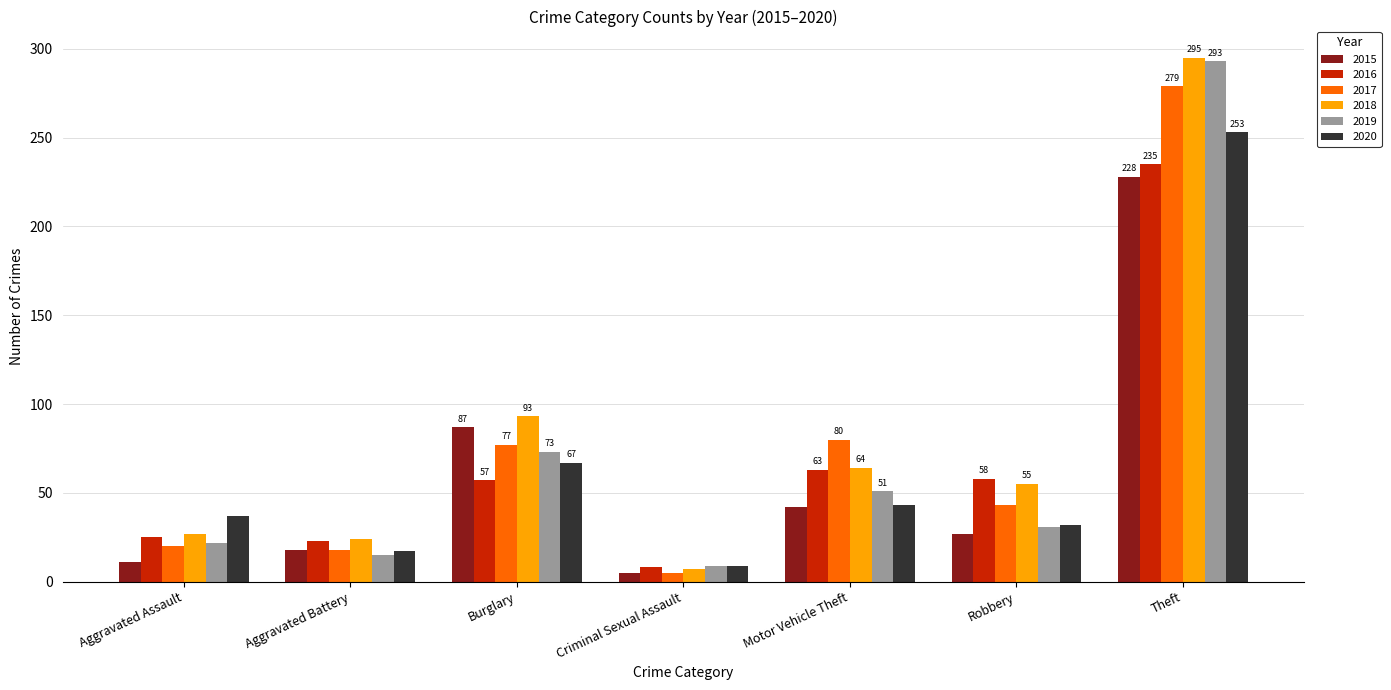

Which series changed the most between Aggravated Battery and Robbery?

2016